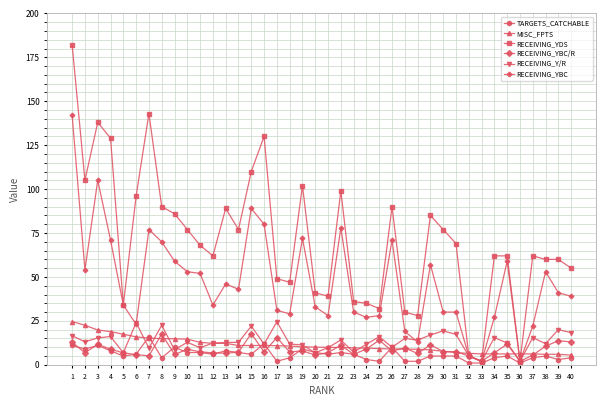

Where is the first local maximum for RECEIVING_YBC?

3